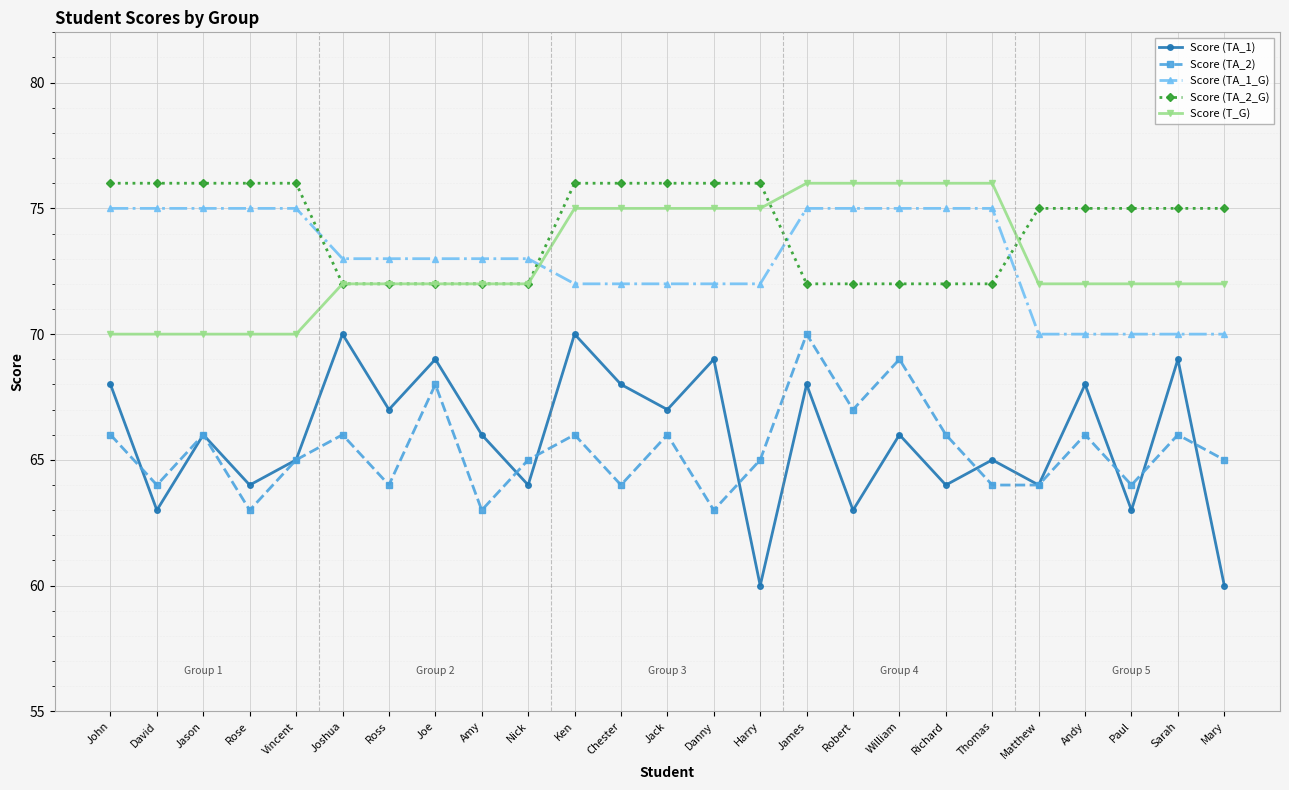

What is the smallest value displayed?

60